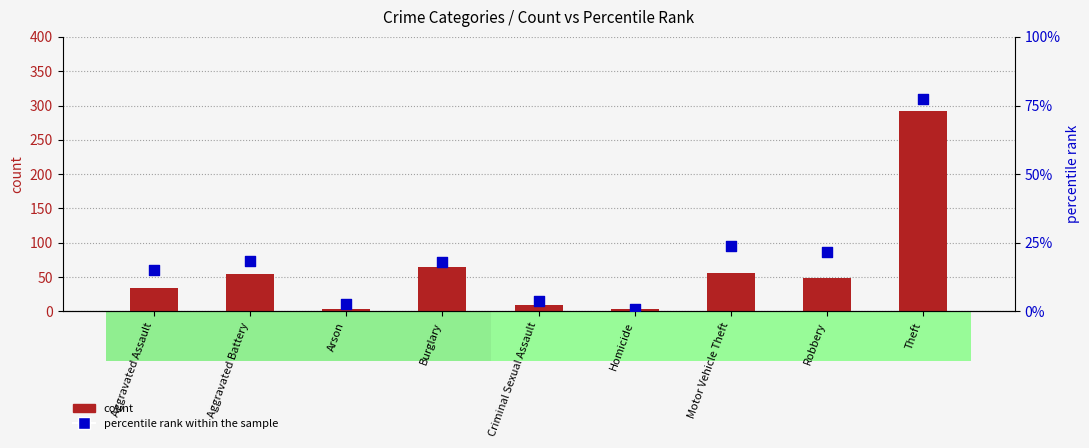

Which series has the largest Y range (max minus min)?

count